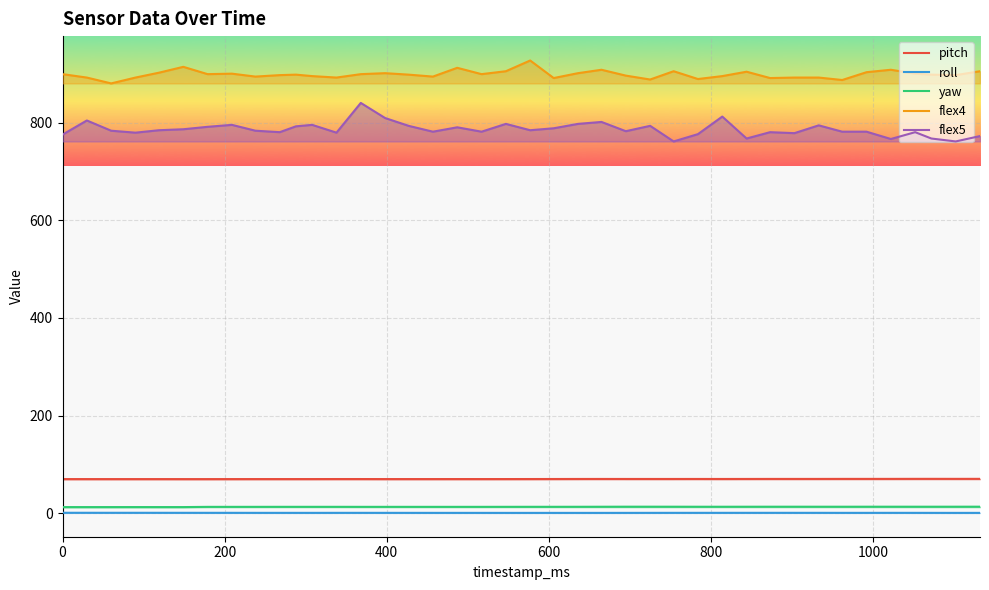

Reading left to right, list all the values displayed in this chart.

pitch: 69.6	69.6	69.6	69.6	69.6	69.6	69.6	69.6	69.7	69.7	69.7	69.7	69.7	69.7	69.7	69.7	69.7	69.7	69.7	69.7	69.7	69.8	69.8	69.9	69.9	69.8	69.8	69.9	69.8	69.9	69.9	69.9	70.0	70.0	70.0	70.0	70.1	70.1	70.1	70.1
roll: 0.5	0.5	0.5	0.5	0.5	0.5	0.4	0.4	0.4	0.4	0.4	0.3	0.4	0.4	0.4	0.3	0.3	0.3	0.3	0.3	0.3	0.3	0.3	0.3	0.3	0.4	0.4	0.4	0.4	0.4	0.4	0.4	0.4	0.4	0.4	0.4	0.4	0.3	0.3	0.3
yaw: 12.2	12.2	12.2	12.2	12.2	12.2	12.7	12.7	12.7	12.7	12.7	12.7	12.7	12.7	12.7	12.7	12.7	12.7	12.7	12.7	12.8	12.8	12.8	12.9	13.0	13.0	12.9	12.9	12.9	12.9	13.0	13.0	12.9	12.9	13.0	13.0	12.9	12.9	13.0	13.0
flex4: 900.0	893.0	881.0	893.0	903.0	915.0	900.0	901.0	895.0	898.0	899.0	896.0	893.0	900.0	902.0	899.0	895.0	913.0	900.0	906.0	928.0	892.0	902.0	909.0	897.0	889.0	906.0	890.0	896.0	905.0	892.0	893.0	893.0	888.0	904.0	909.0	901.0	899.0	898.0	906.0
flex5: 776.0	805.0	784.0	780.0	785.0	787.0	792.0	796.0	784.0	781.0	793.0	796.0	780.0	841.0	810.0	794.0	782.0	791.0	782.0	798.0	785.0	789.0	798.0	802.0	783.0	794.0	762.0	777.0	813.0	768.0	781.0	779.0	795.0	782.0	782.0	767.0	781.0	768.0	762.0	773.0